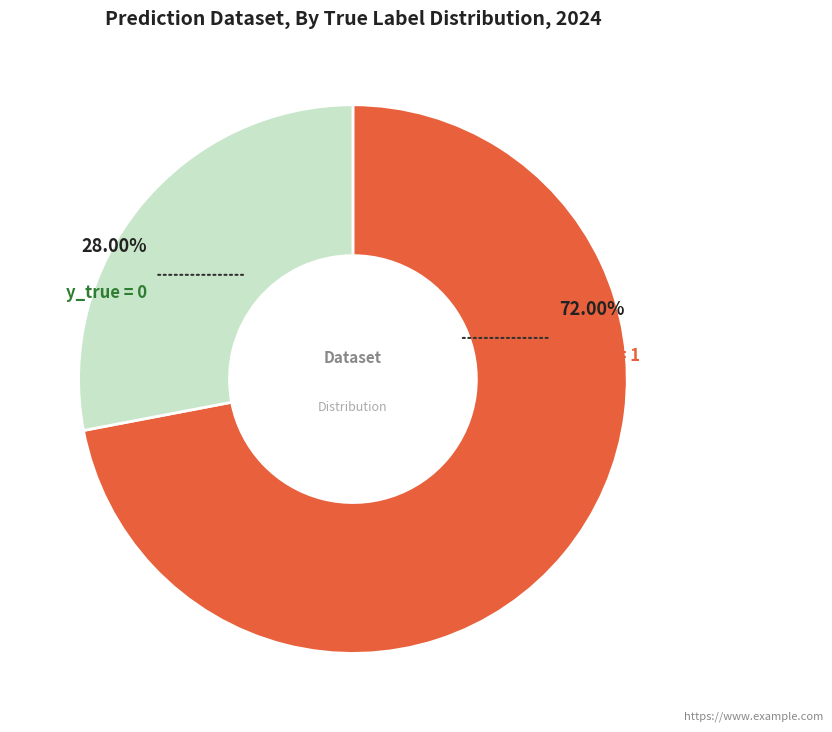

How many segments does this pie chart have?

2